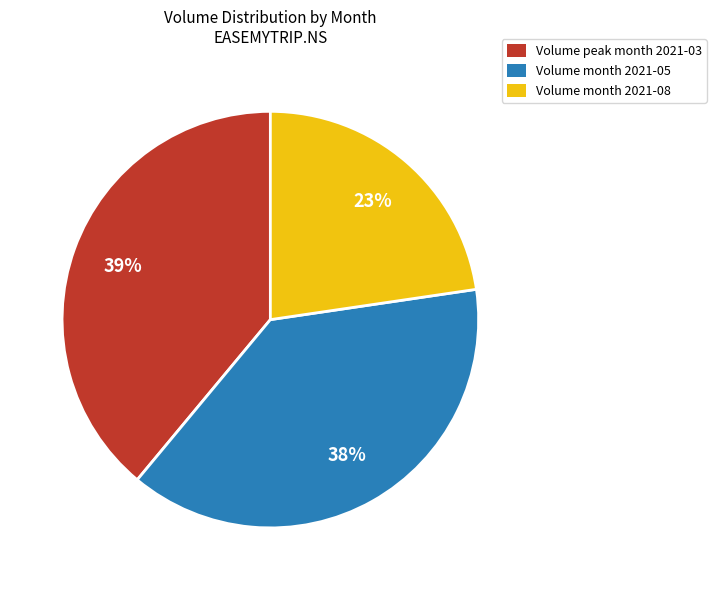

Does any single category account for the majority?

No